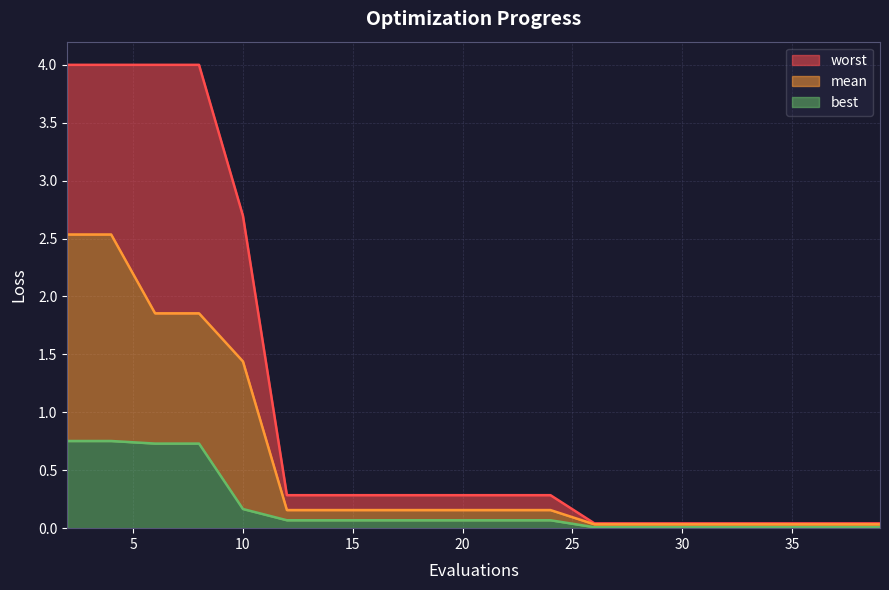

The worst series shows 6.6 at 8. True or false?

False